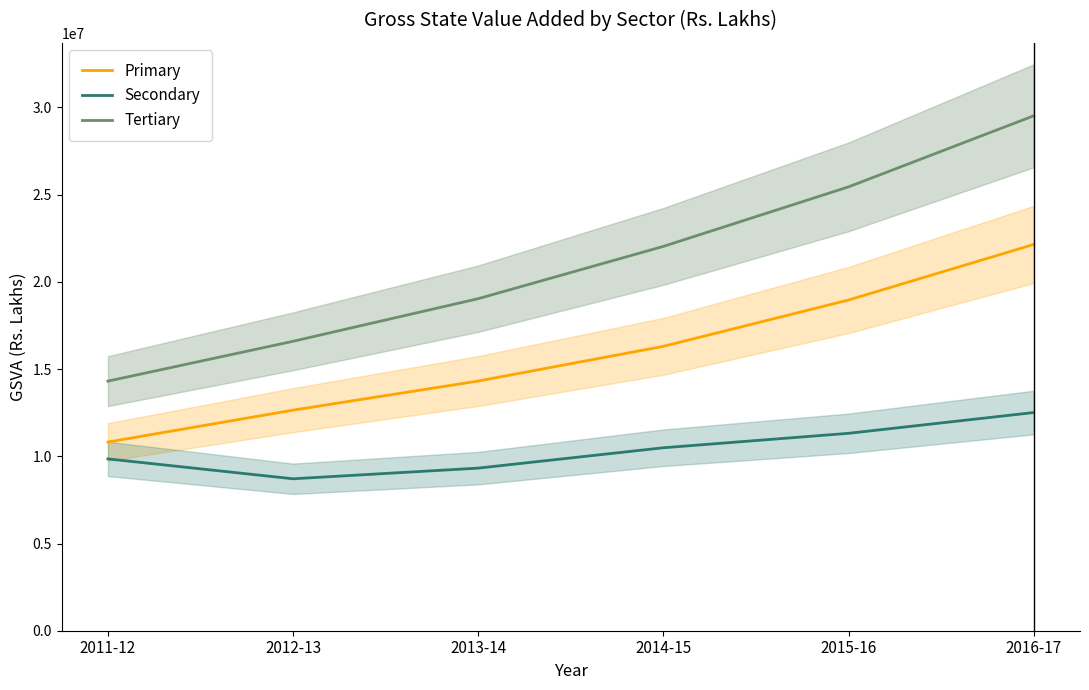

What is the difference between the maximum and minimum values in the Tertiary series?

15210134